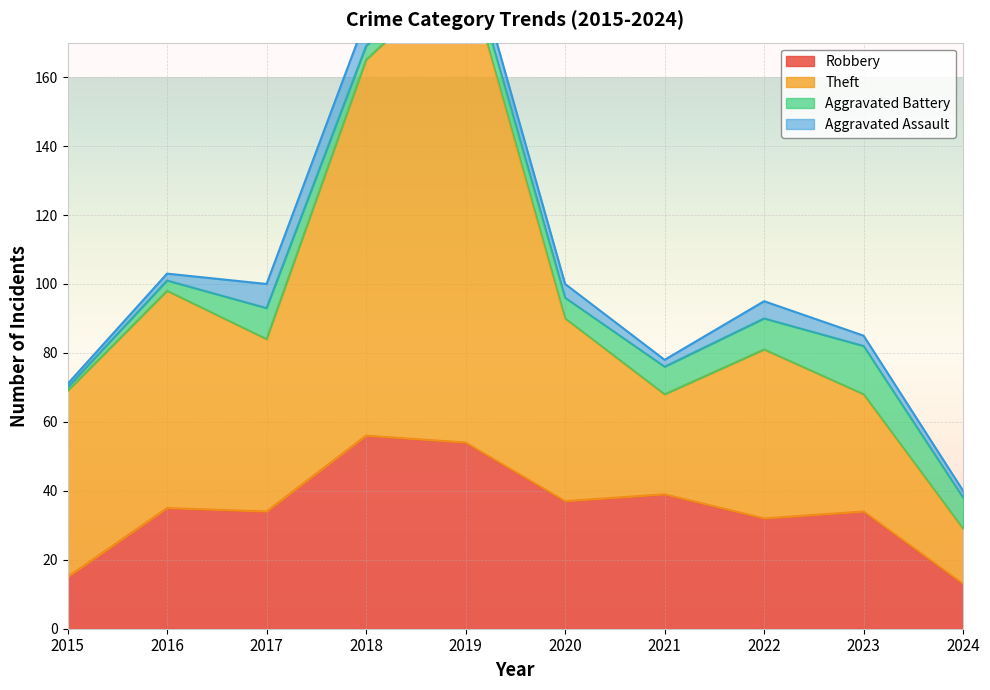

True or false: Theft has a value of 192 at 2019.

True